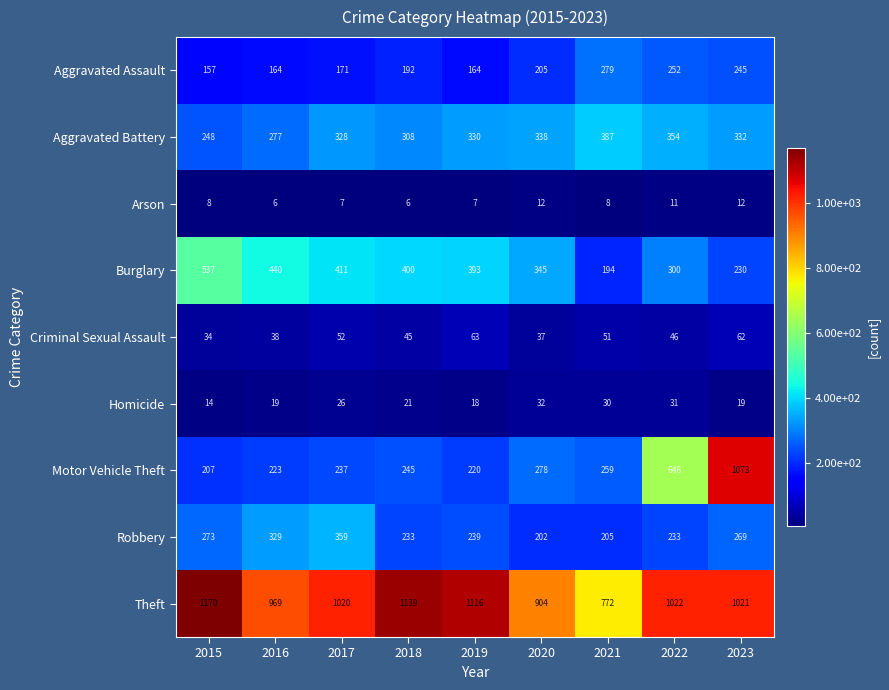

What is the difference between the maximum and minimum values in the Motor Vehicle Theft series?

866